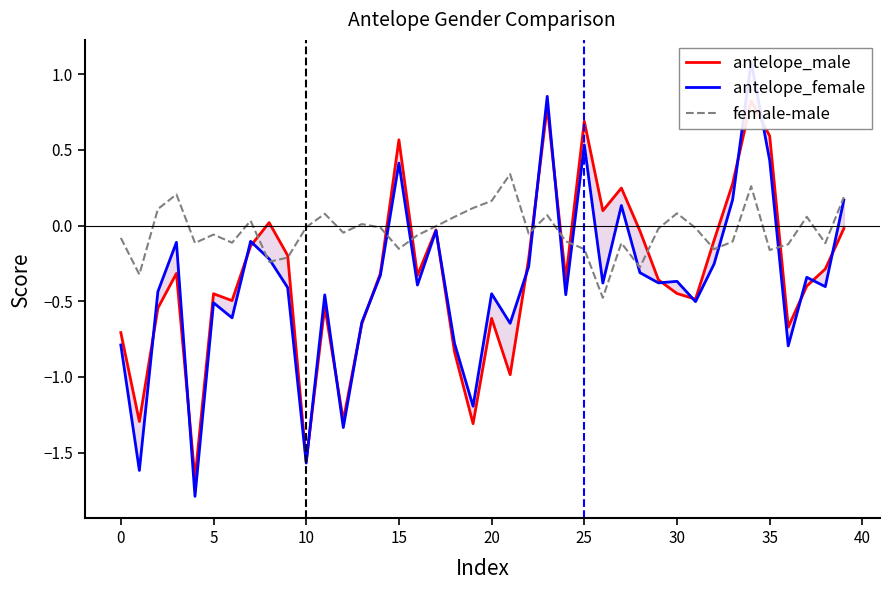

True or false: antelope_male and female-male cross at least once.

True